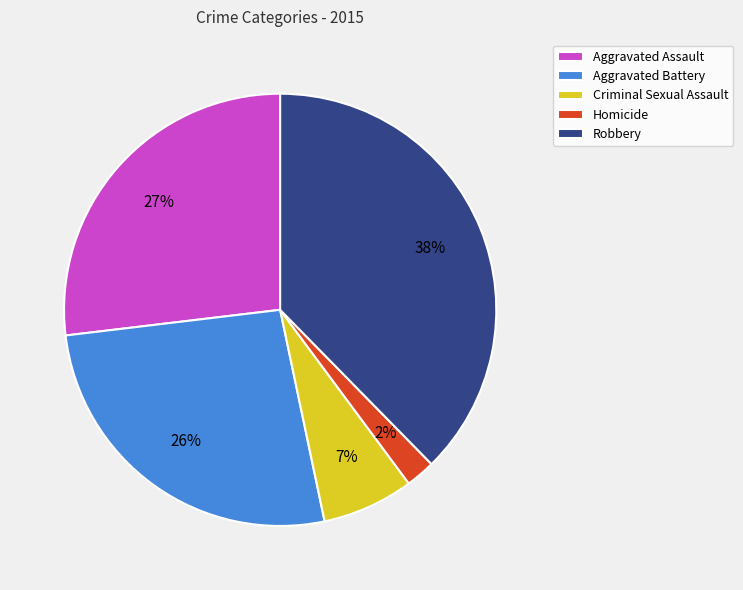

Does any single category account for the majority?

No